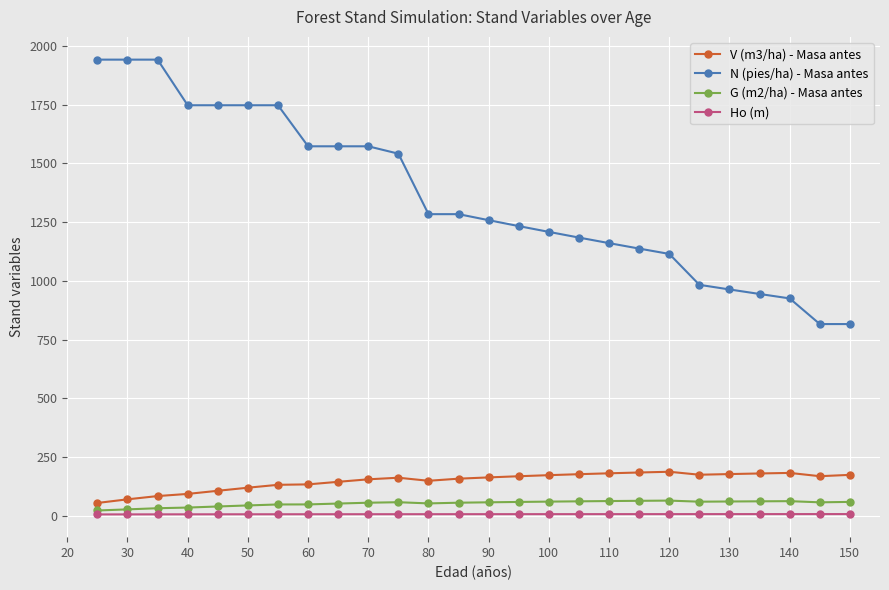

What is the average value of the Ho (m) series?

6.7